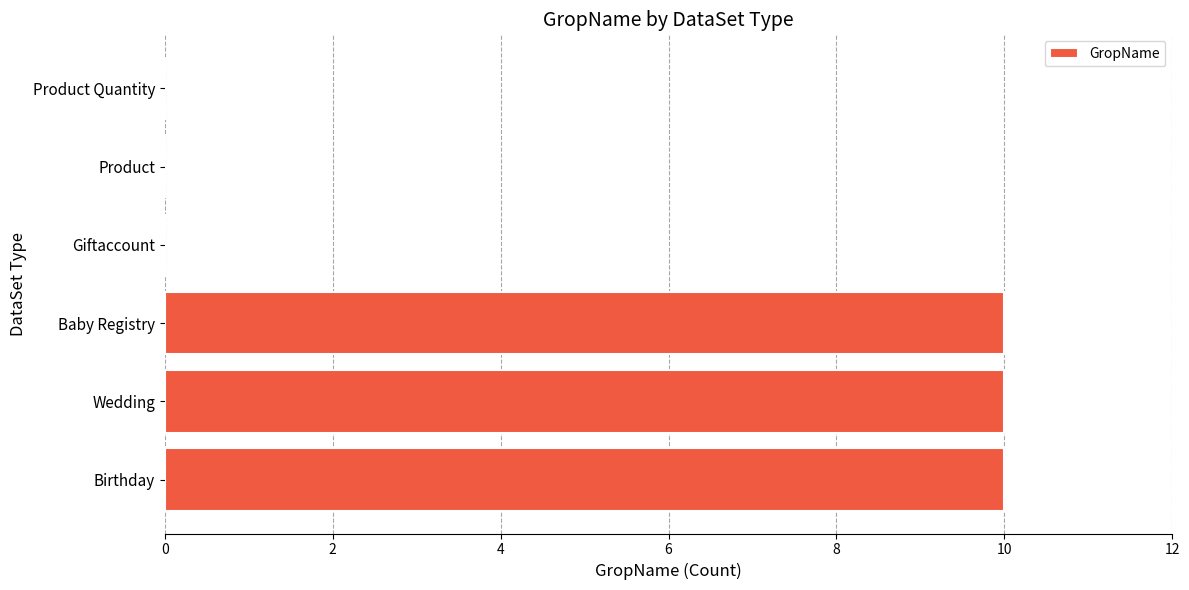

What is the sum of all values?

30